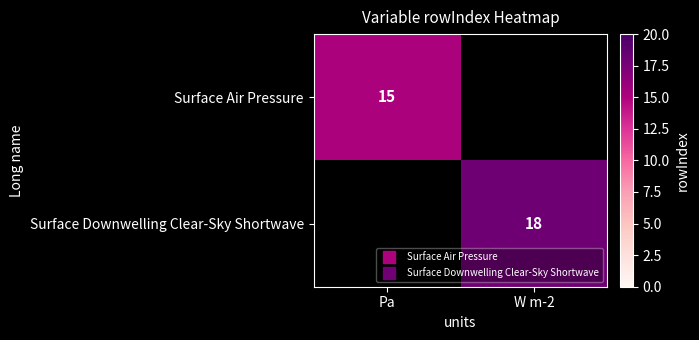

Is it true that Surface Air Pressure equals 5 at Pa?

False